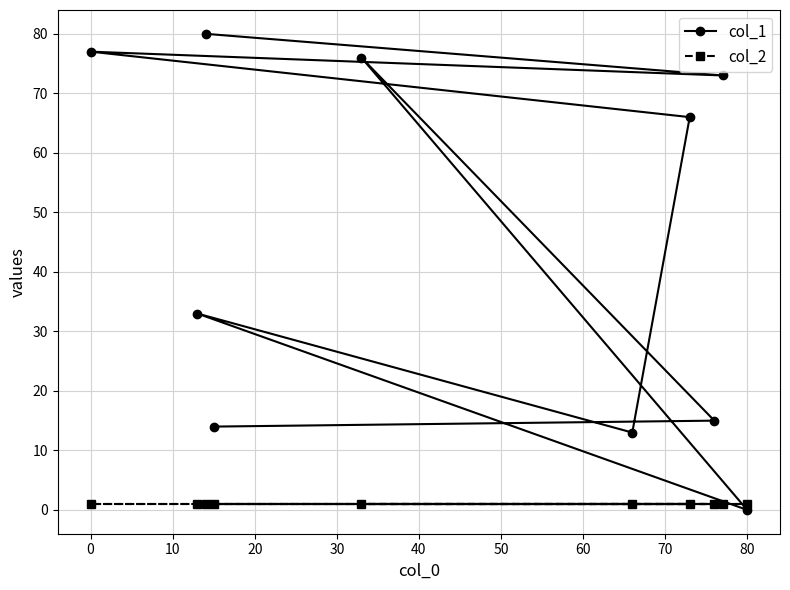

How many intersections are there between col_2 and col_1?

2